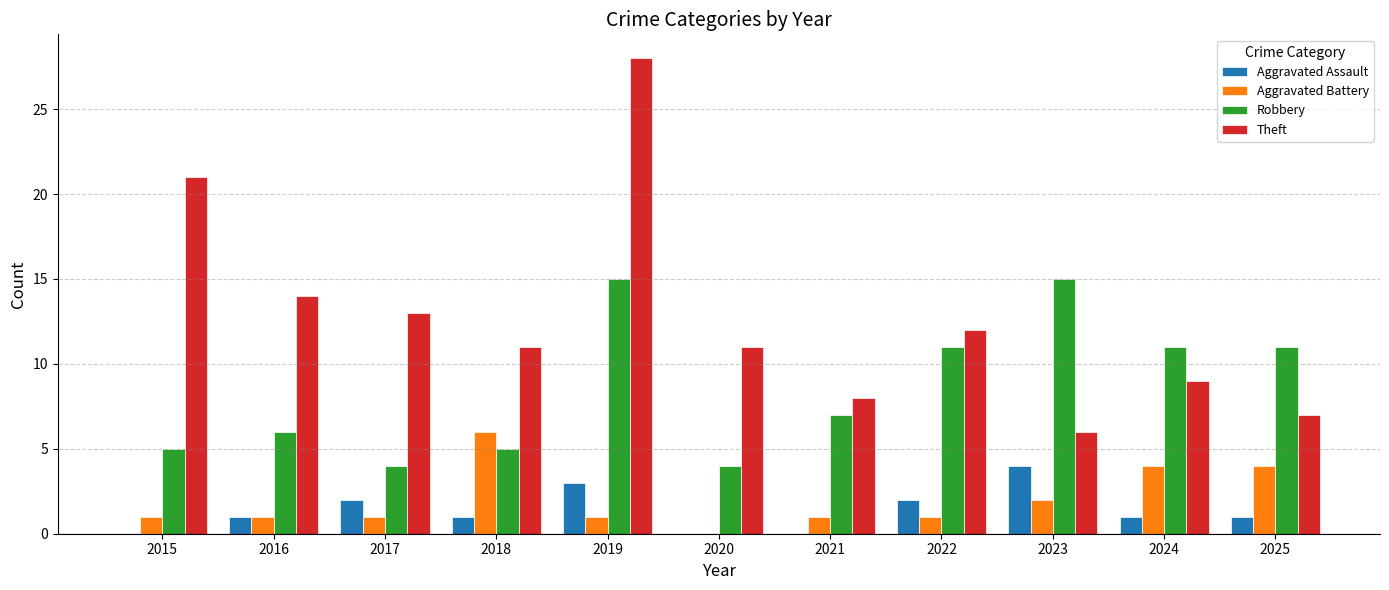

The value of Aggravated Battery at 2025 is 7. True or false?

False